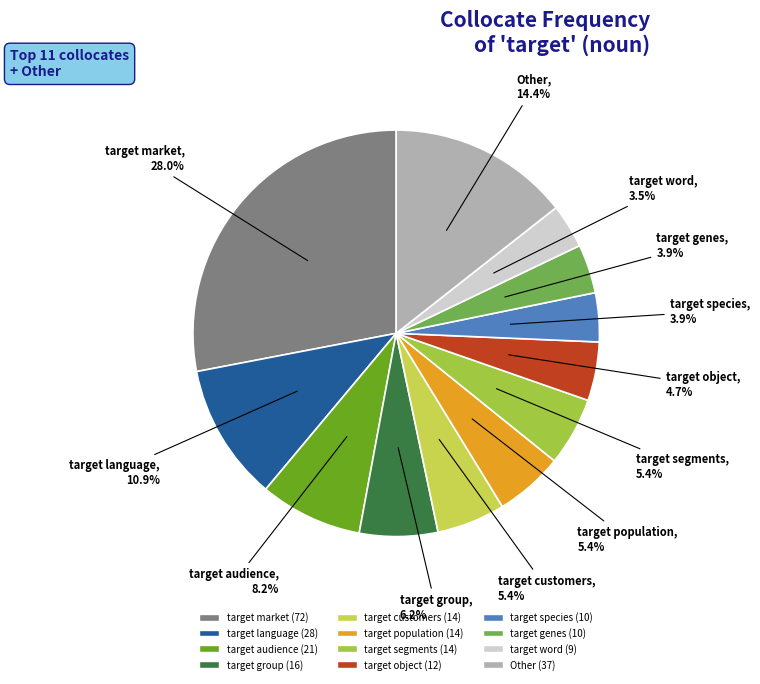

Combined, do target audience and target group account for over 50%?

No